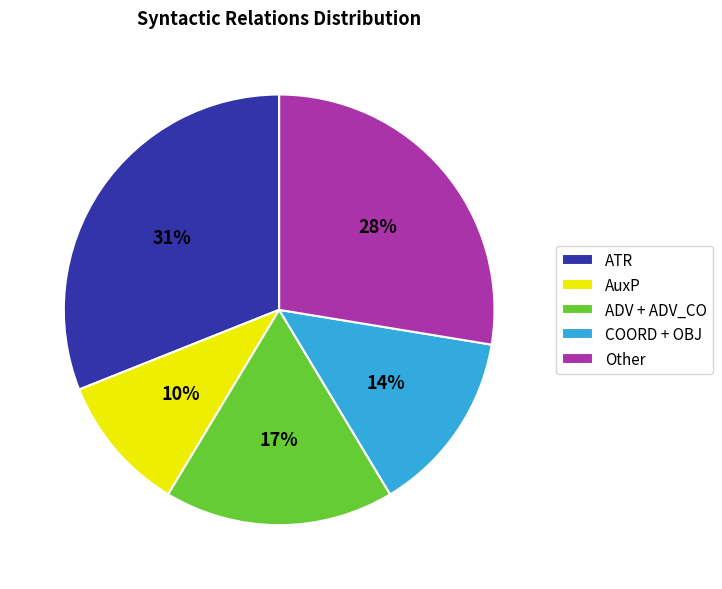

Combined, do ATR and AuxP account for over 50%?

No